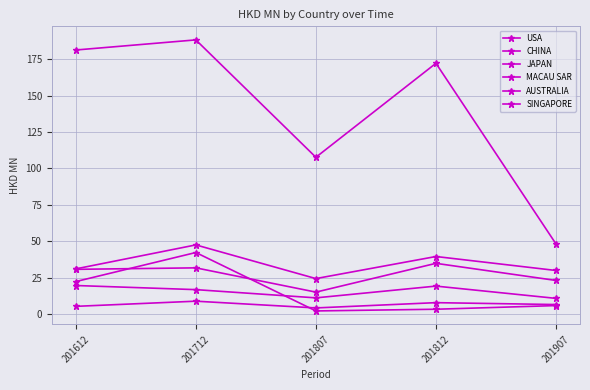

The value of SINGAPORE at 201812 is 11.2. True or false?

False